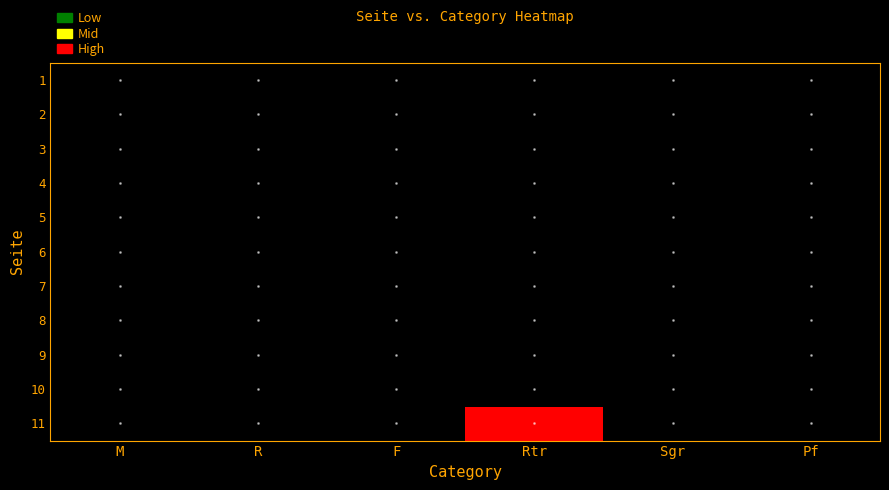

Reading right to left, what are all the values shown in this chart?

1: Pf=9	Sgr=17	Rtr=110	F=10	R=10	M=24
2: Pf=0	Sgr=12	Rtr=111	F=6	R=51	M=26
3: Pf=9	Sgr=11	Rtr=125	F=98	R=53	M=34
4: Pf=8	Sgr=15	Rtr=30	F=79	R=46	M=15
5: Pf=4	Sgr=6	Rtr=29	F=49	R=42	M=11
6: Pf=11	Sgr=21	Rtr=26	F=0	R=33	M=9
7: Pf=2	Sgr=0	Rtr=42	F=97	R=119	M=15
8: Pf=10	Sgr=1	Rtr=68	F=34	R=81	M=24
9: Pf=8	Sgr=24	Rtr=38	F=27	R=45	M=18
10: Pf=7	Sgr=20	Rtr=110	F=97	R=78	M=49
11: Pf=4	Sgr=28	Rtr=360	F=0	R=66	M=61